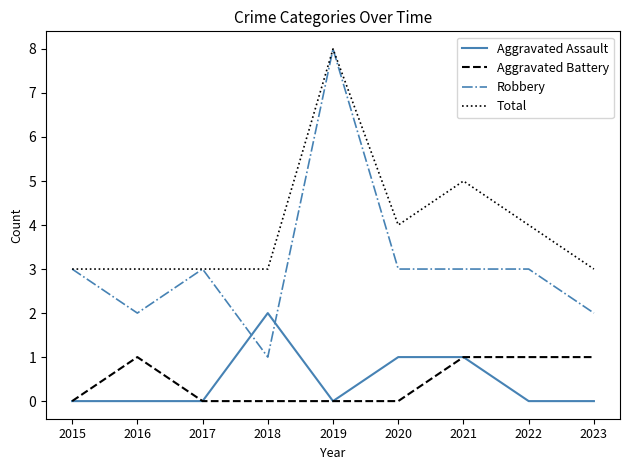

At how many categories does at least one series exceed 7?

1